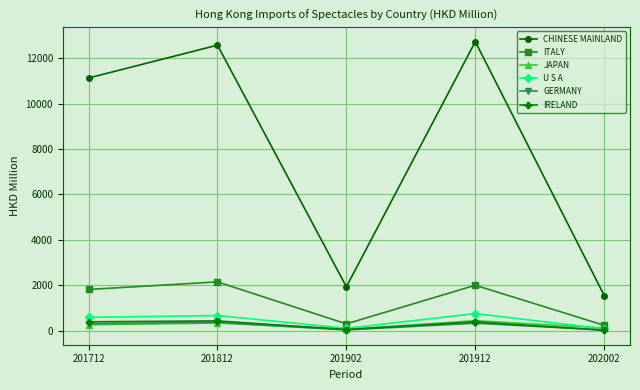

What value does the U S A series have at 201912?

763.8